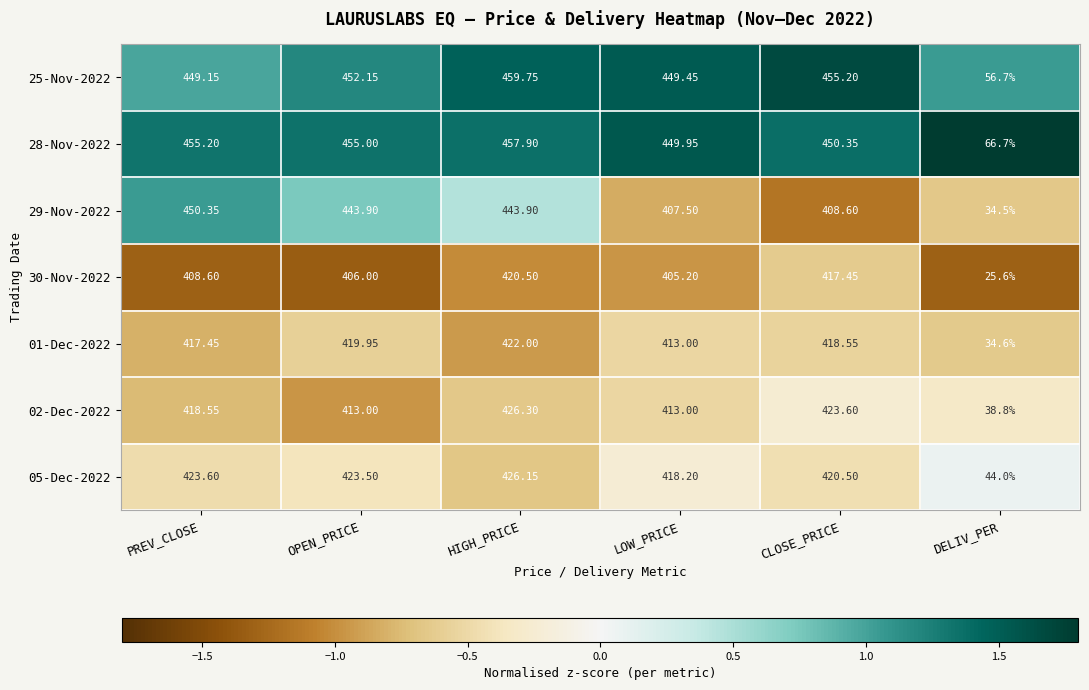

Which series has the largest range (max minus min)?

29-Nov-2022